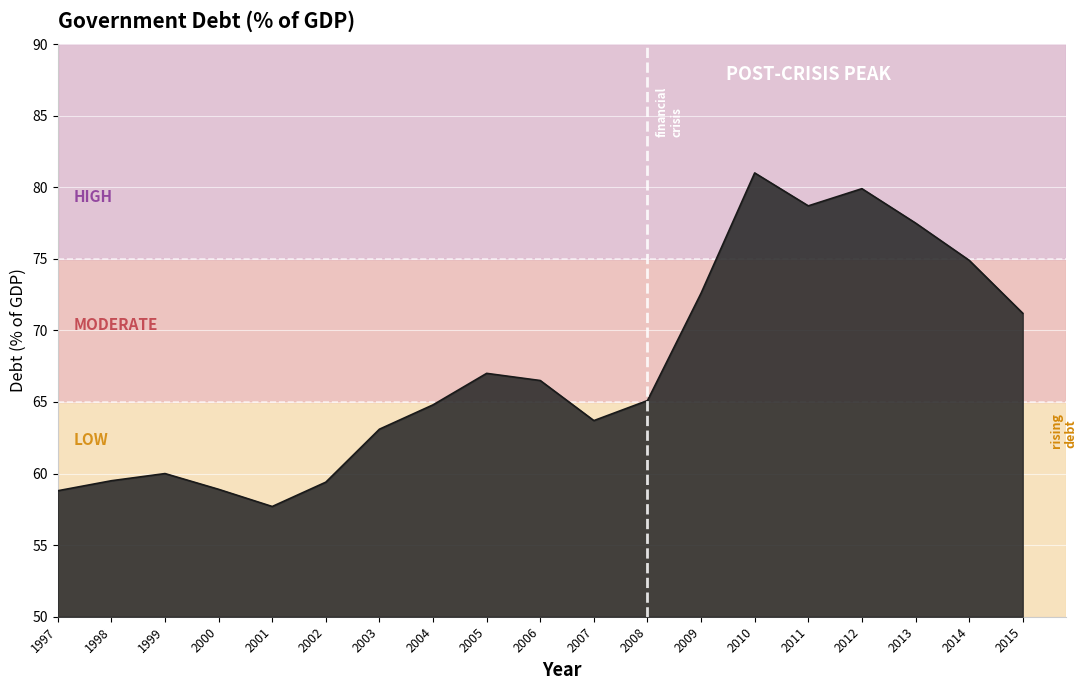

Read the value at 2012.

79.9